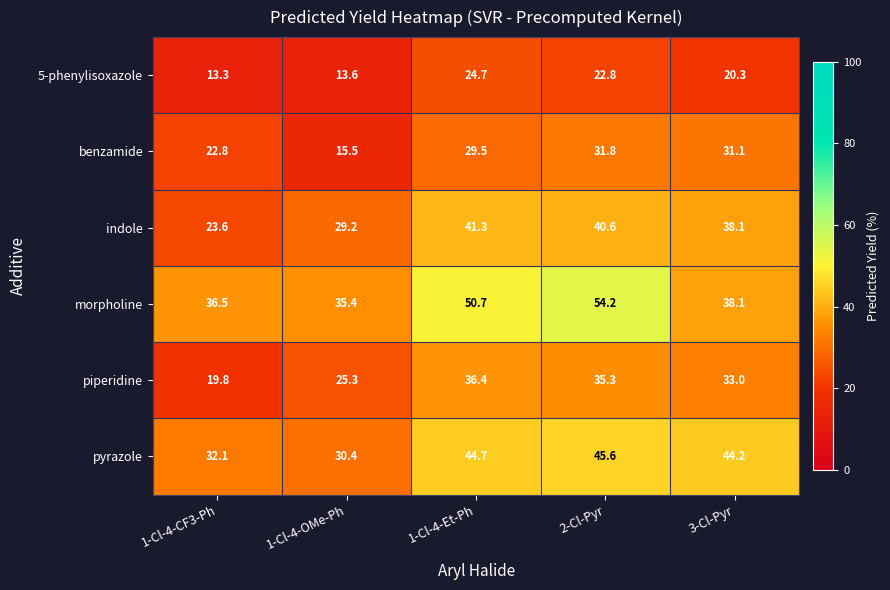

Rank the series at 1-Cl-4-Et-Ph from lowest to highest value.

5-phenylisoxazole, benzamide, piperidine, indole, pyrazole, morpholine